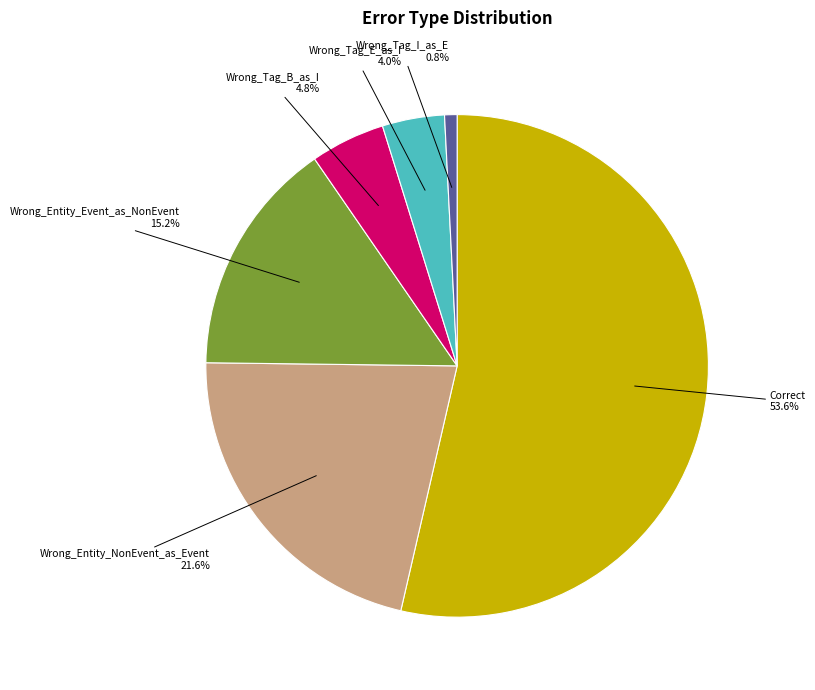

Is there a majority slice in this chart?

Yes